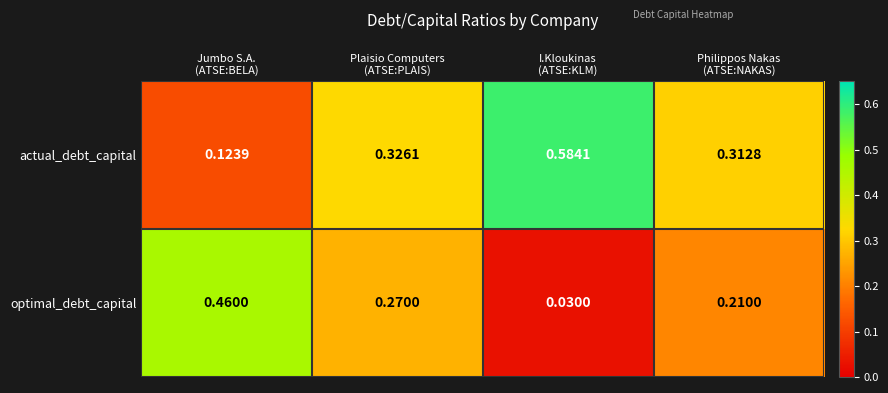

Count the number of data series in this chart.

2